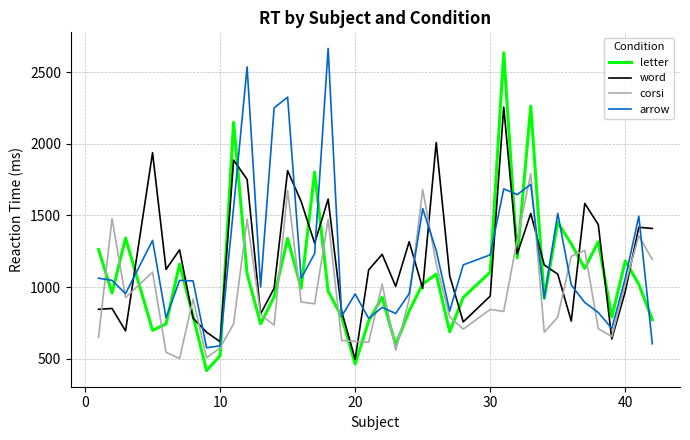

Does the chart display data point markers on the line(s)?

No